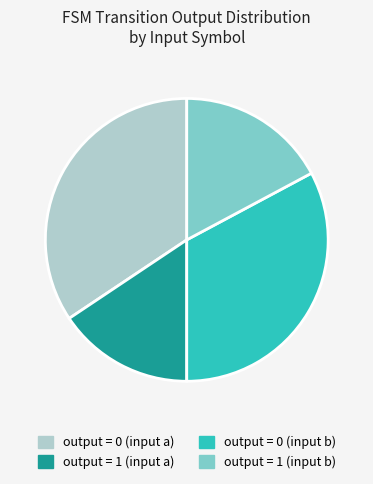

What is the largest slice in the pie chart?

output = 0 (input a)